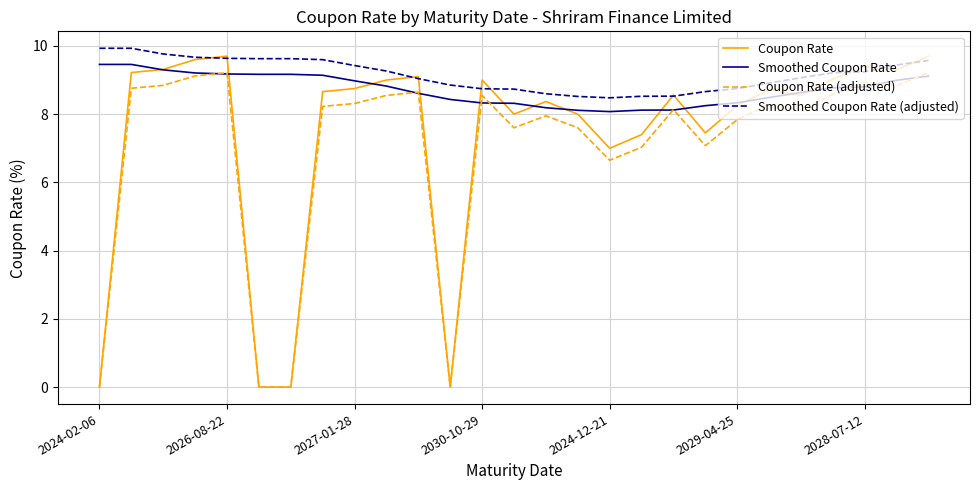

What is the maximum value shown in the chart?

9.9